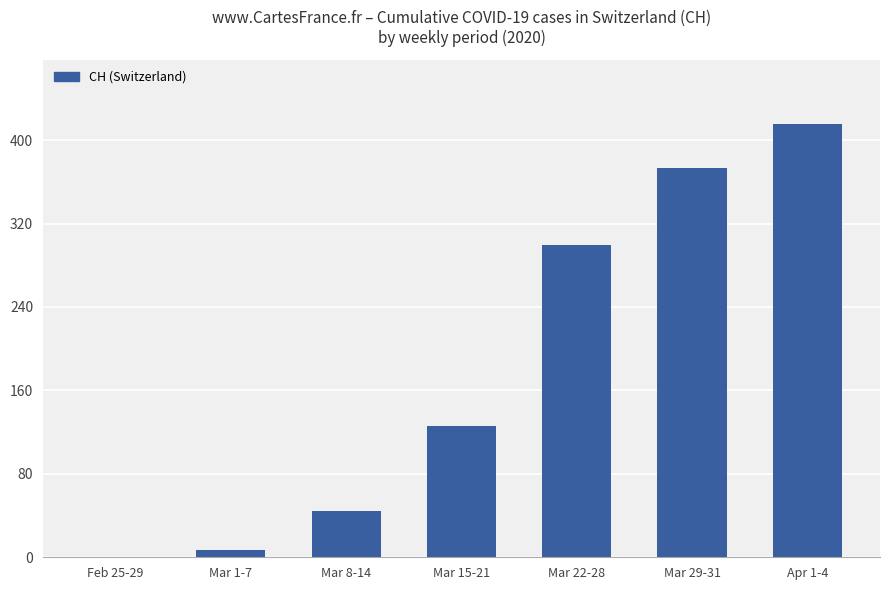

Is it true that the value at Mar 29-31 is 373?

True